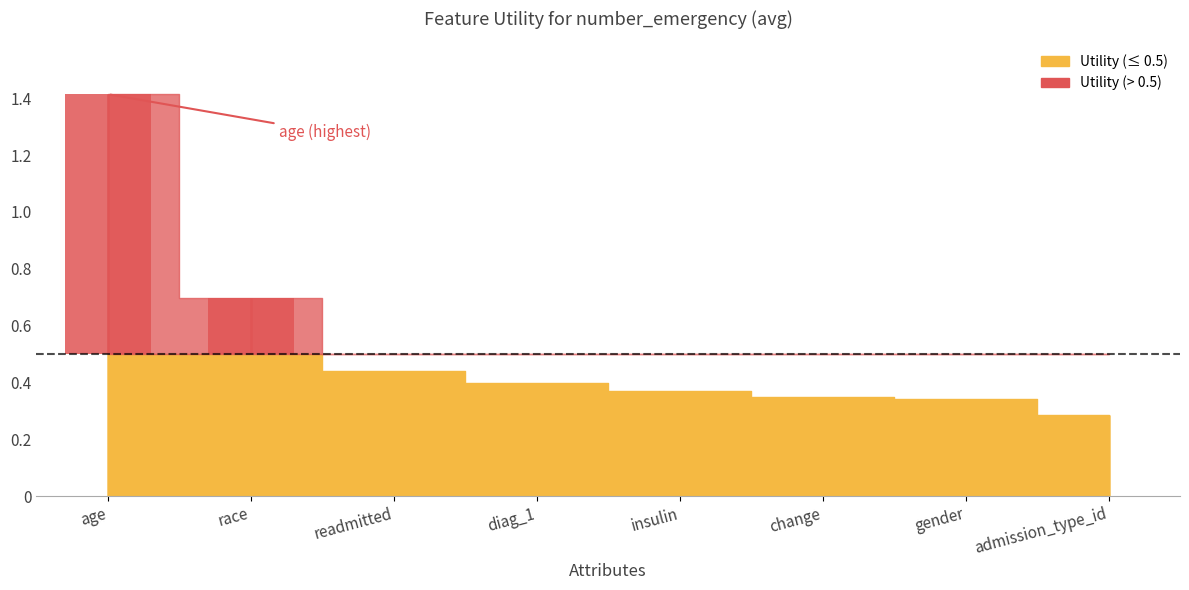

What is the maximum value shown in the chart?

1.4